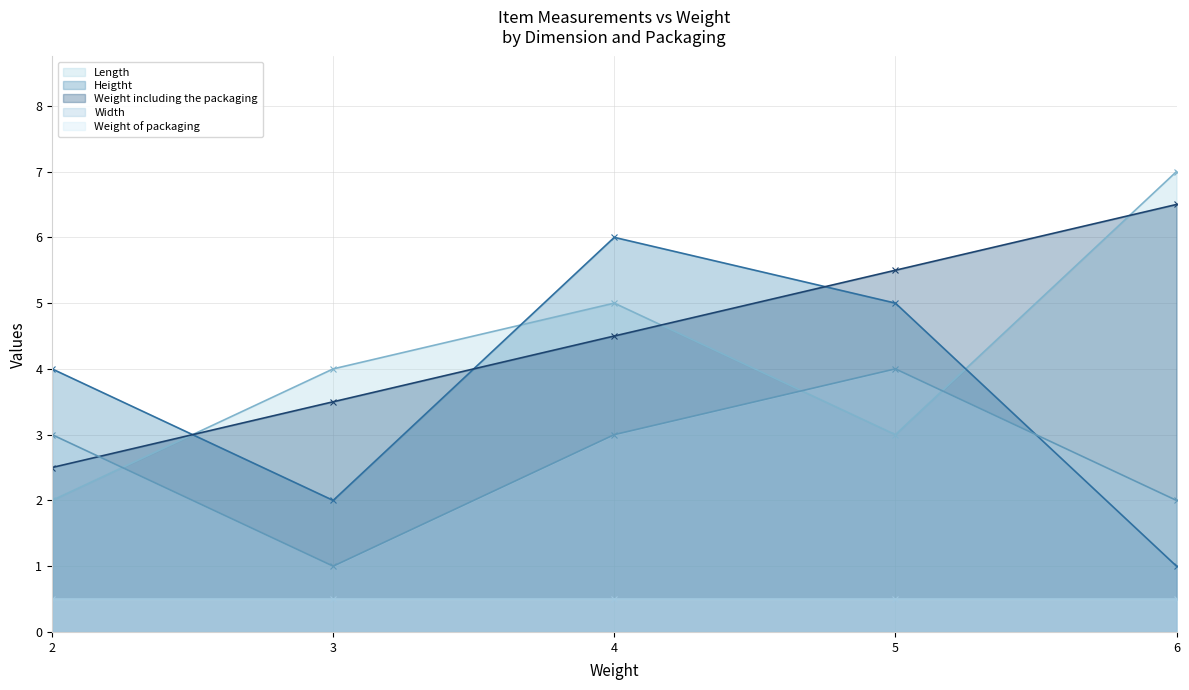

What is the sum of the Length values at 5 and 4?

8.0